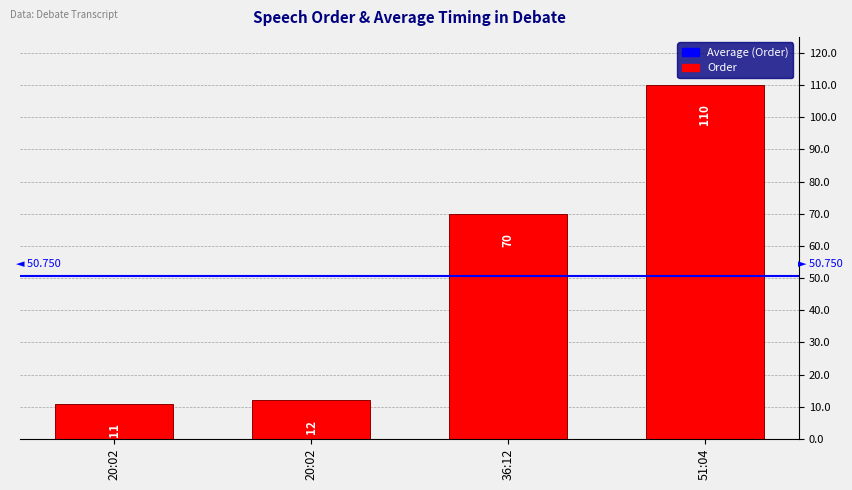

The chart shows a value of 12 at 20:02. True or false?

True